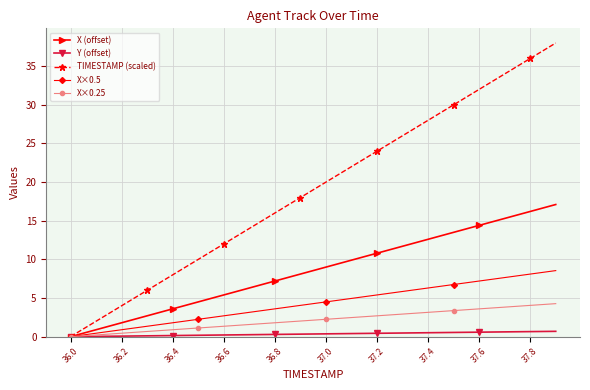

Which series has the largest total across all categories?

TIMESTAMP (scaled)